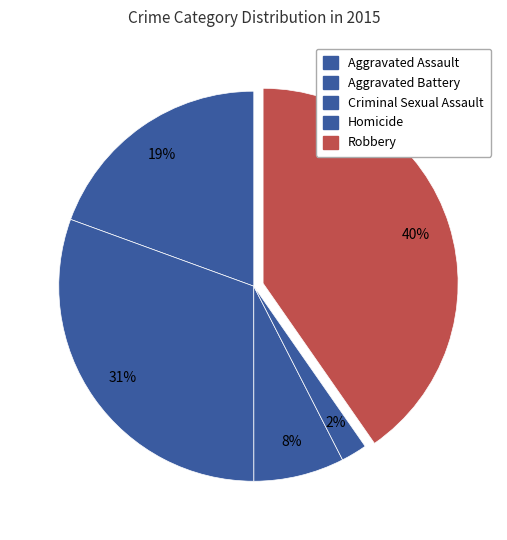

Count the number of slices in the pie.

5